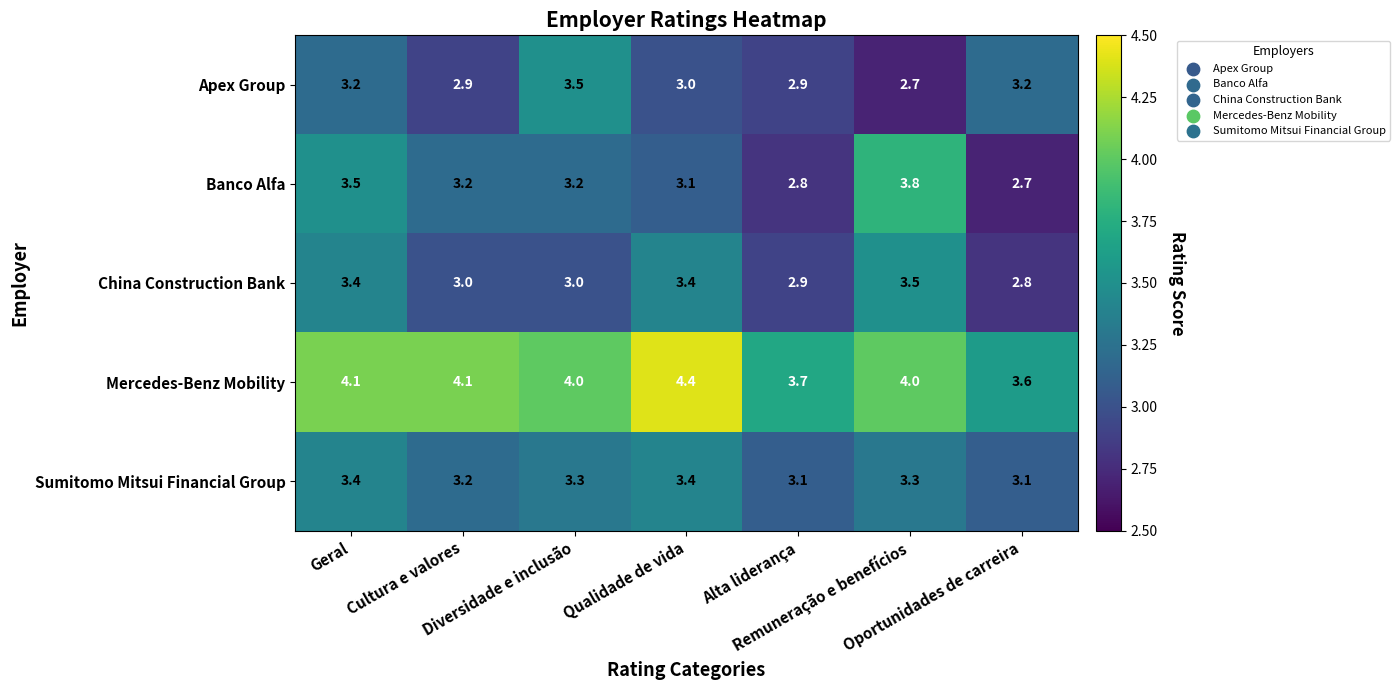

How many categories are shown in the chart?

7